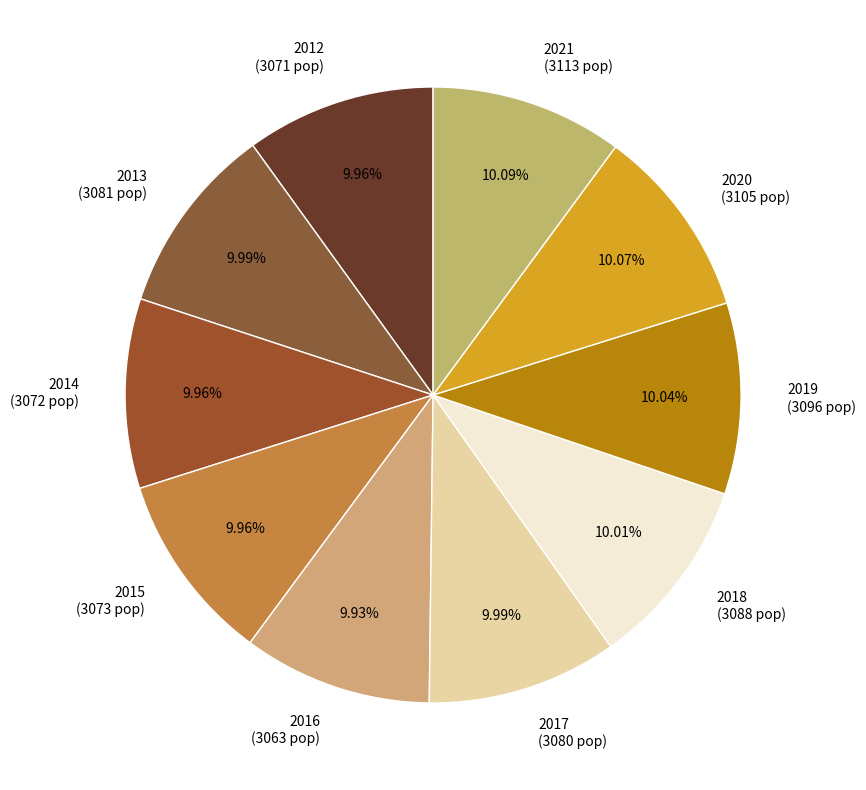

Does 2013 represent more than half of the total?

No